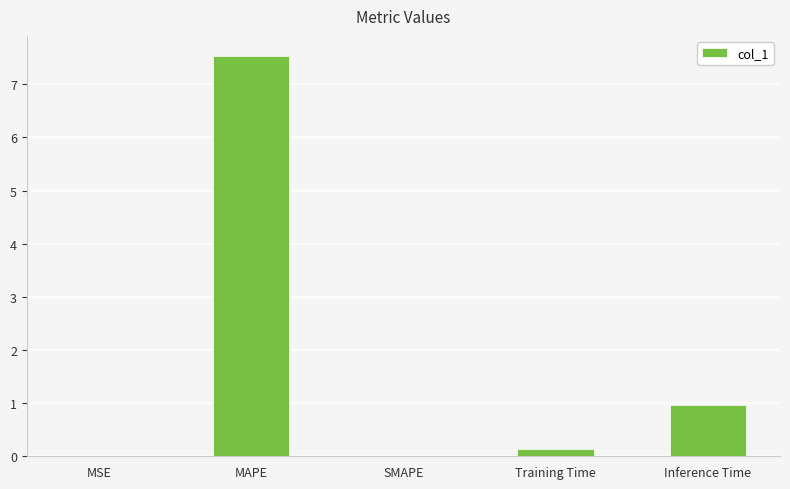

What is the sum of the values at Inference Time and MSE?

1.0